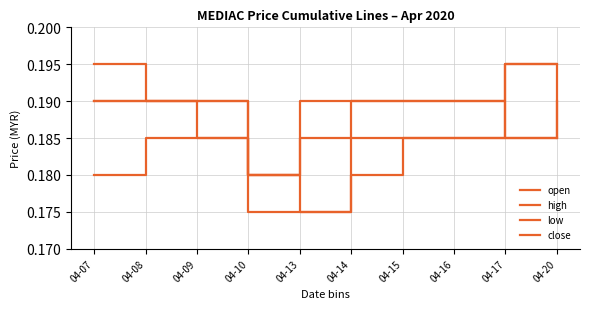

Which series changed the most between 04-09 and 04-15?

open